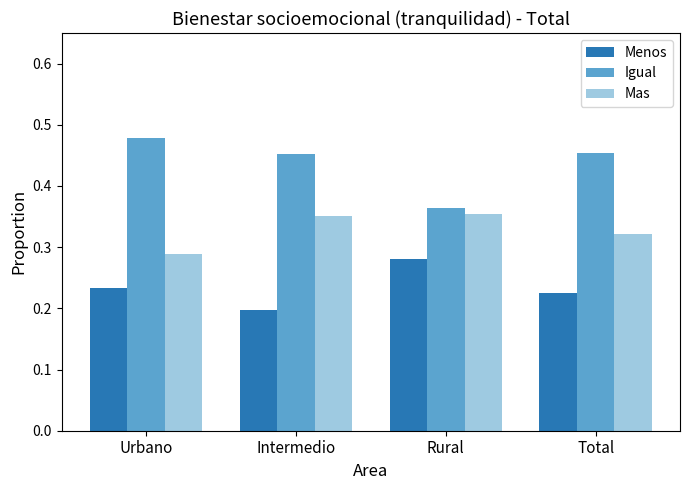

How many groups of bars are there?

4